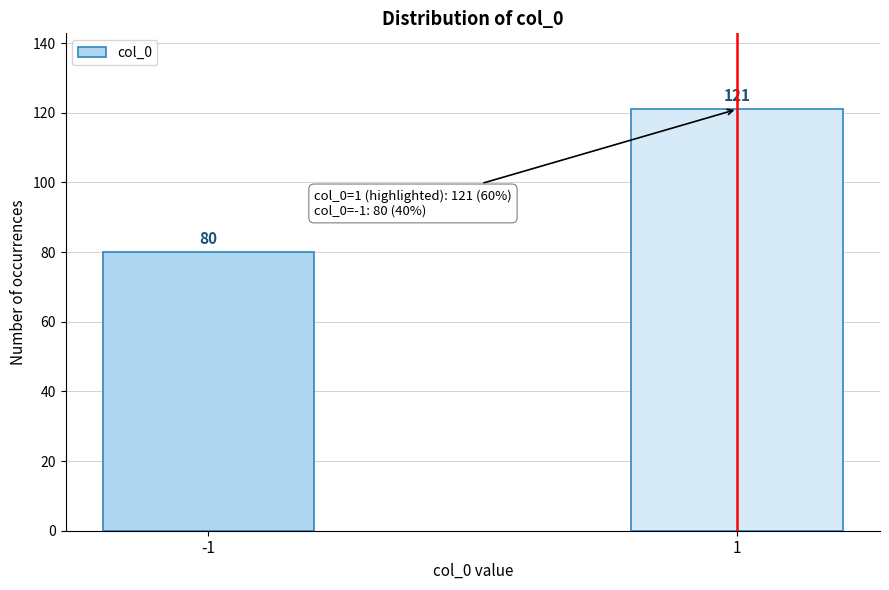

Reading left to right, list all the values displayed in this chart.

80	121